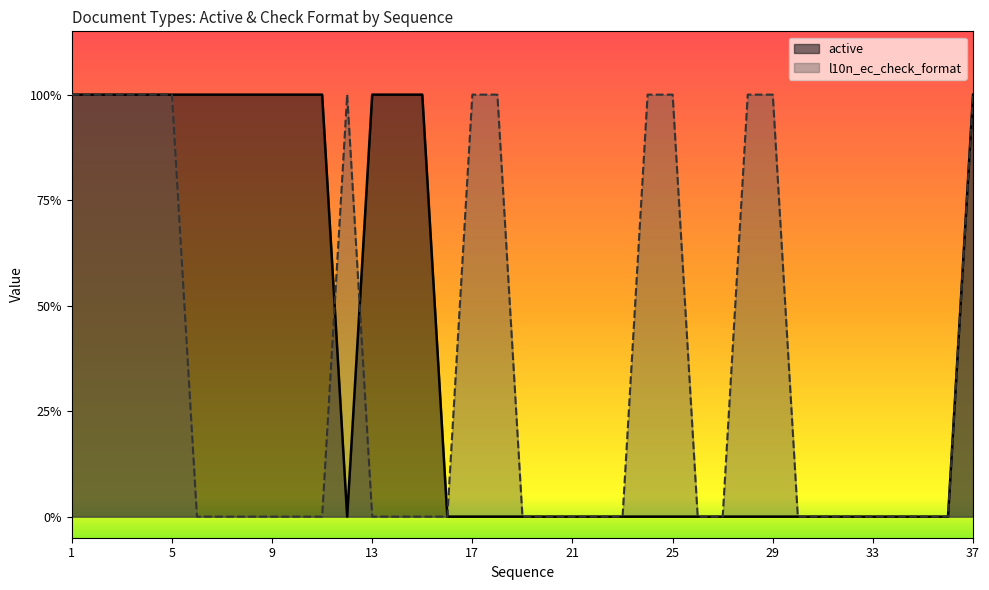

List the series in order of their overall mean, lowest first.

l10n_ec_check_format, active